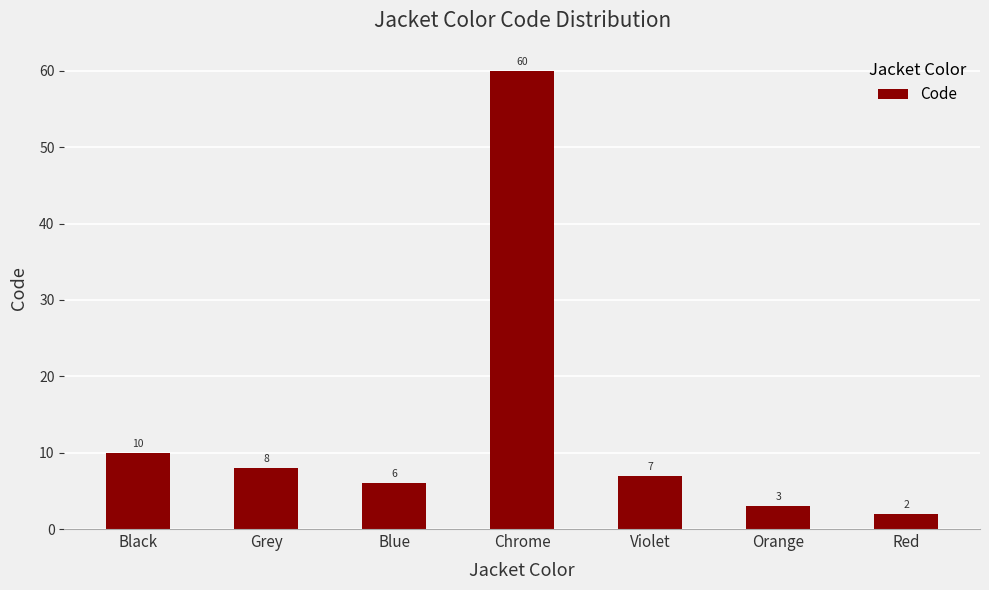

What value does the data have at Violet?

7